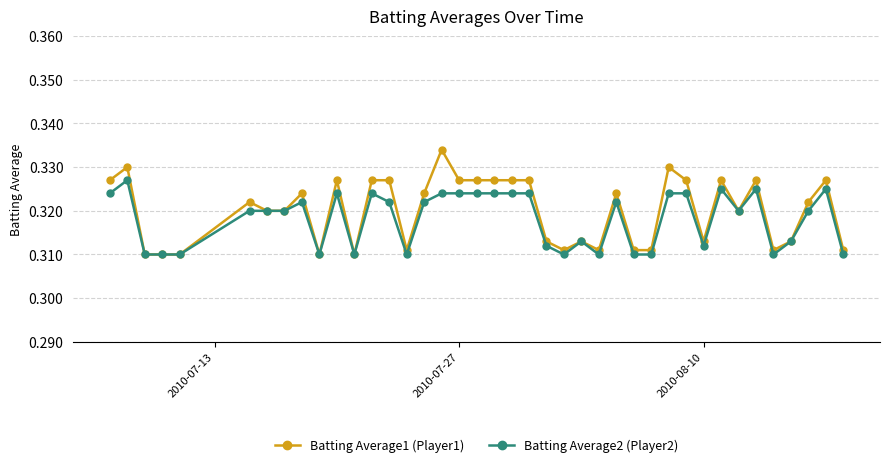

Which series has the largest range (max minus min)?

Batting Average1 (Player1)